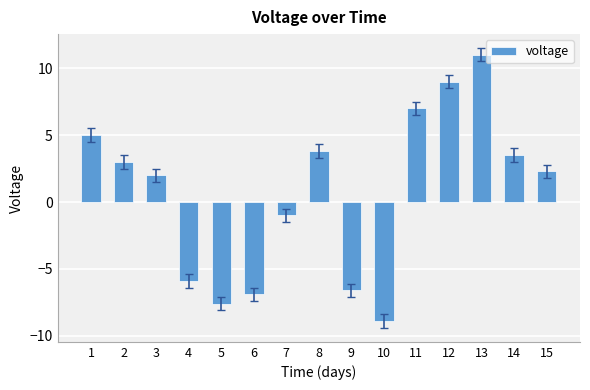

At which label does the data first exceed 2?

1